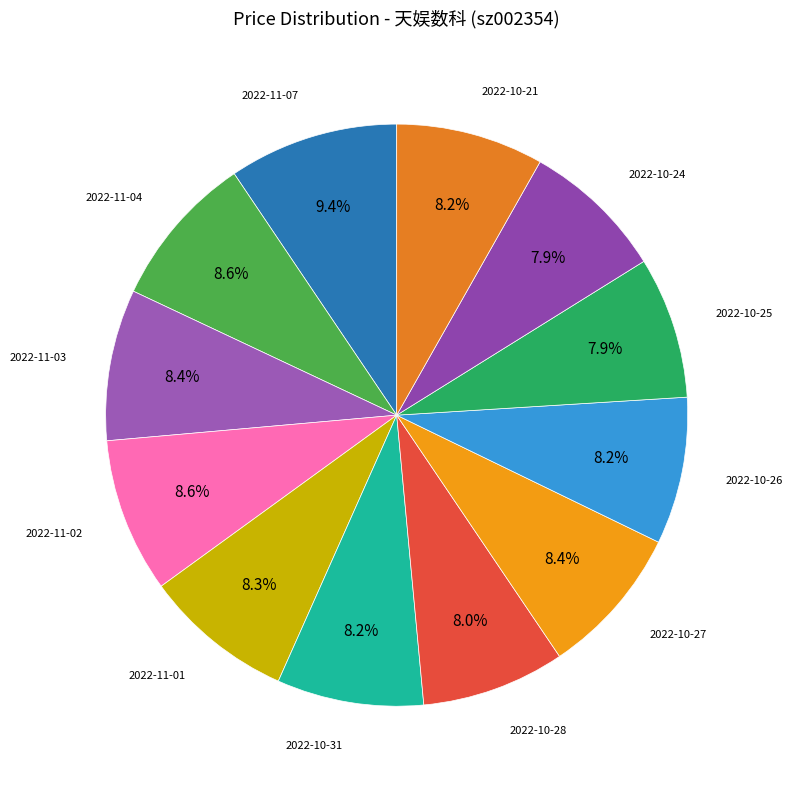

What is the smallest slice in the pie chart?

2022-10-25